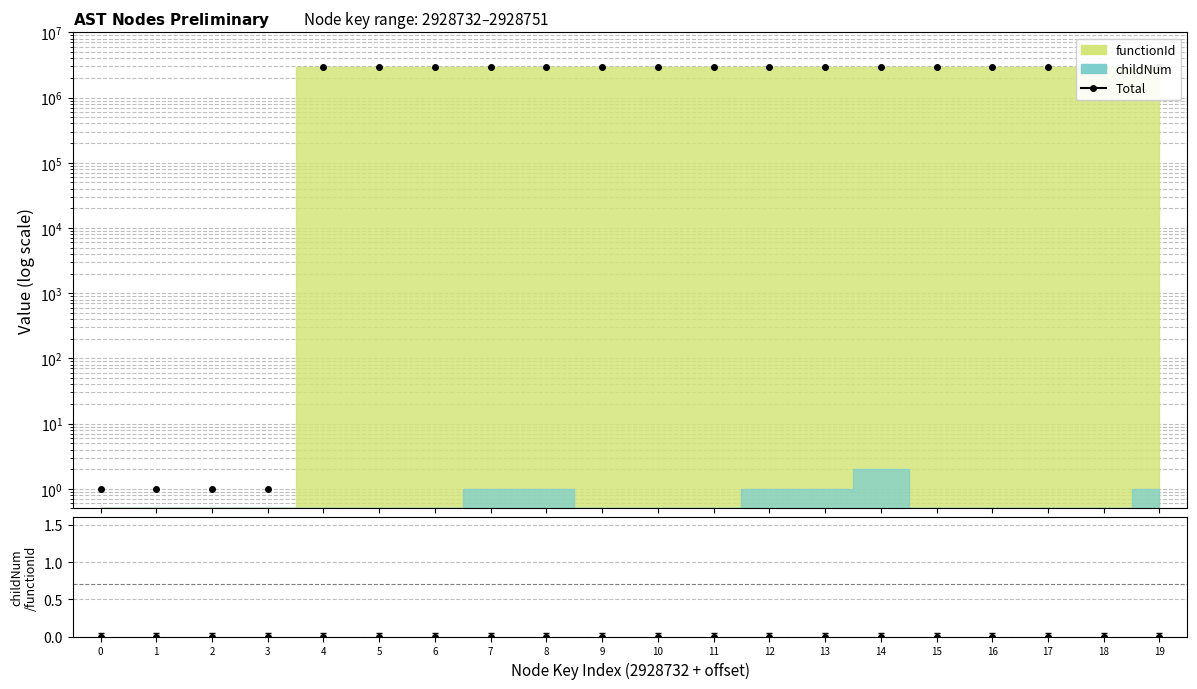

The chart shows a value of 0.4 at 2. True or false?

False